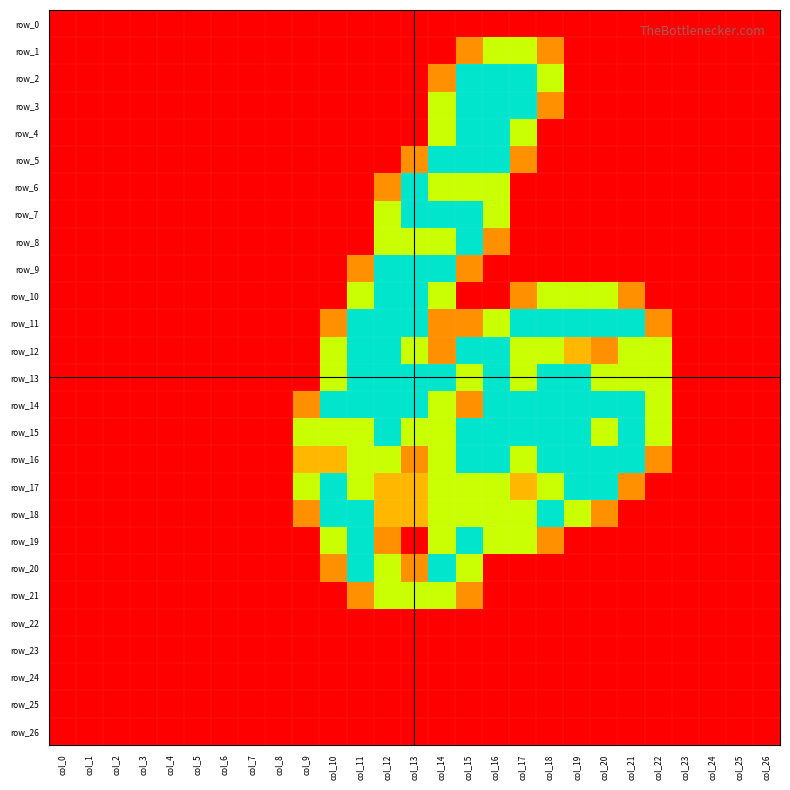

The row_17 series shows 1.5 at col_16. True or false?

True